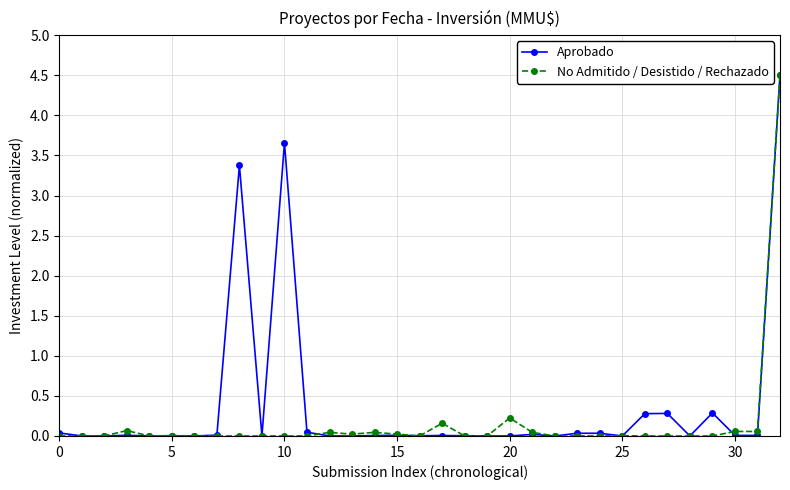

True or false: No Admitido / Desistido / Rechazado has more than 0 points higher than both neighbors.

True